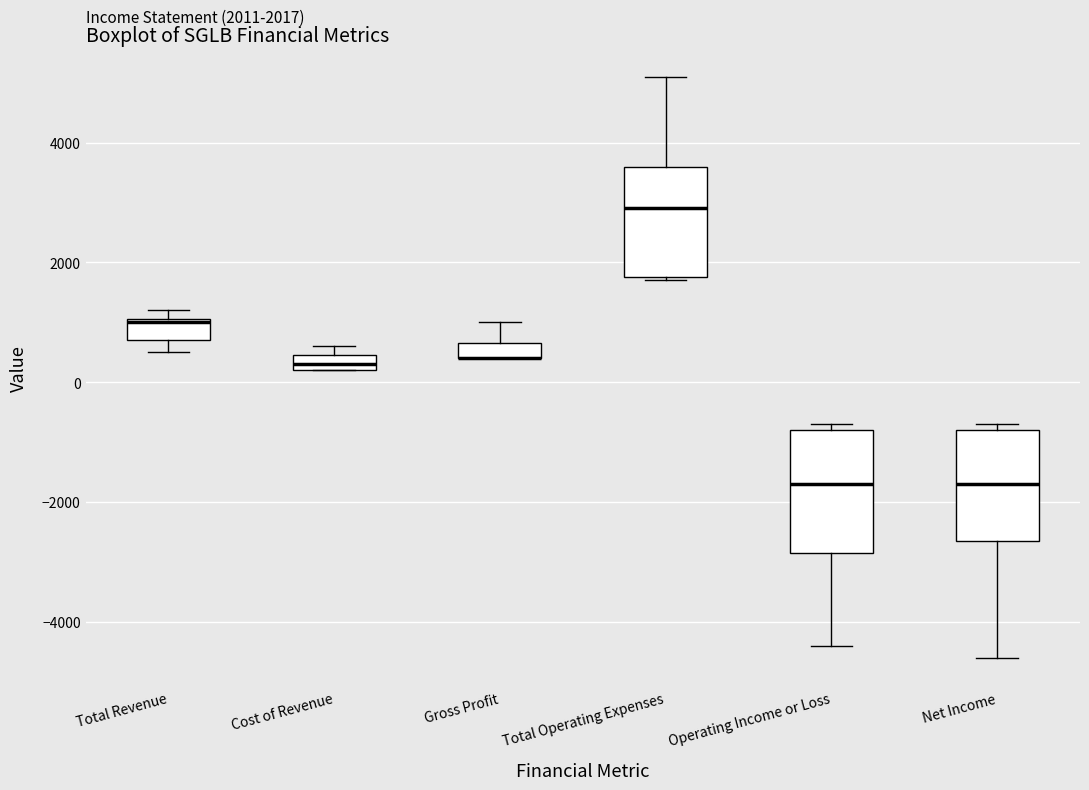

Which box is the tallest, from its lower edge to its upper edge?

Operating Income or Loss